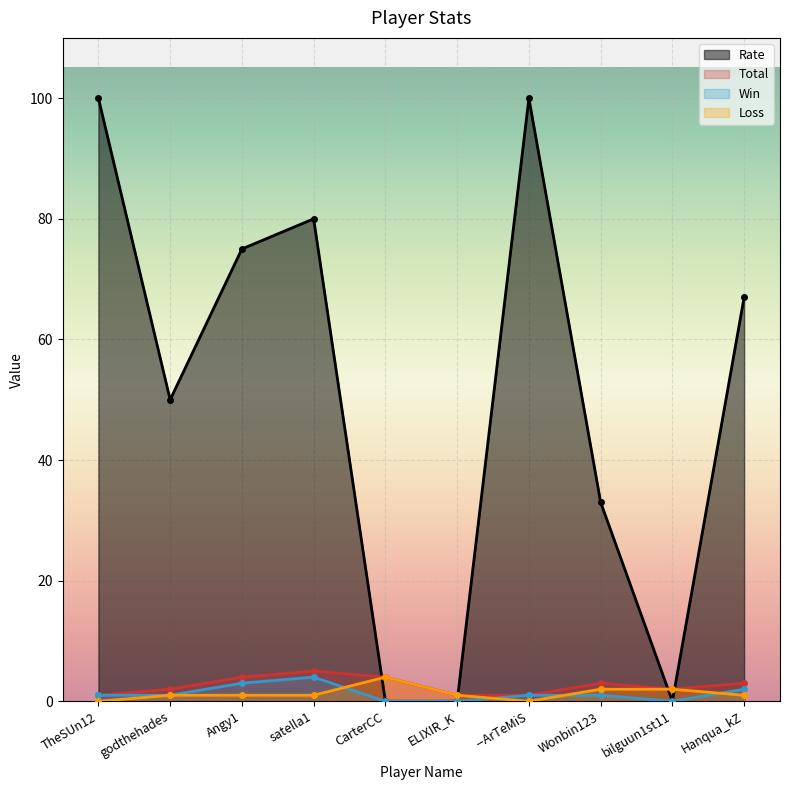

At which label is Loss closest to 2?

Wonbin123